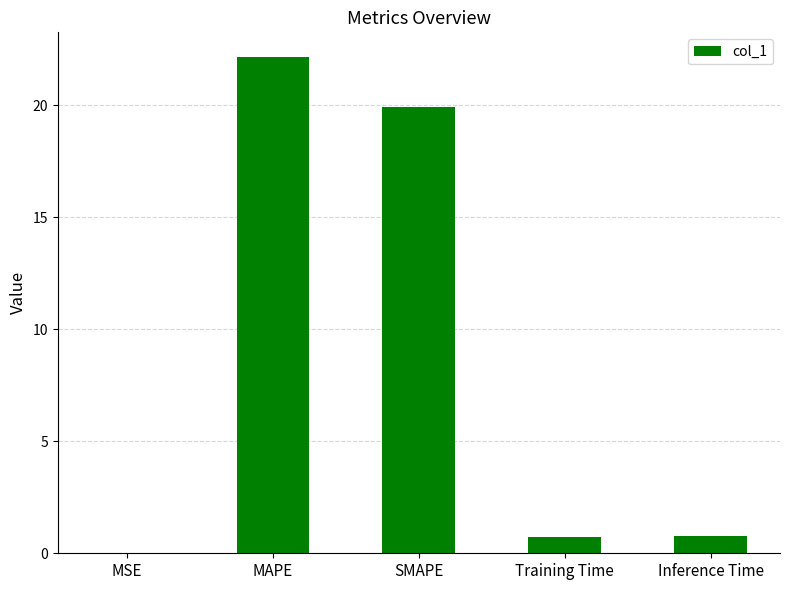

What value does the data have at Inference Time?

0.8